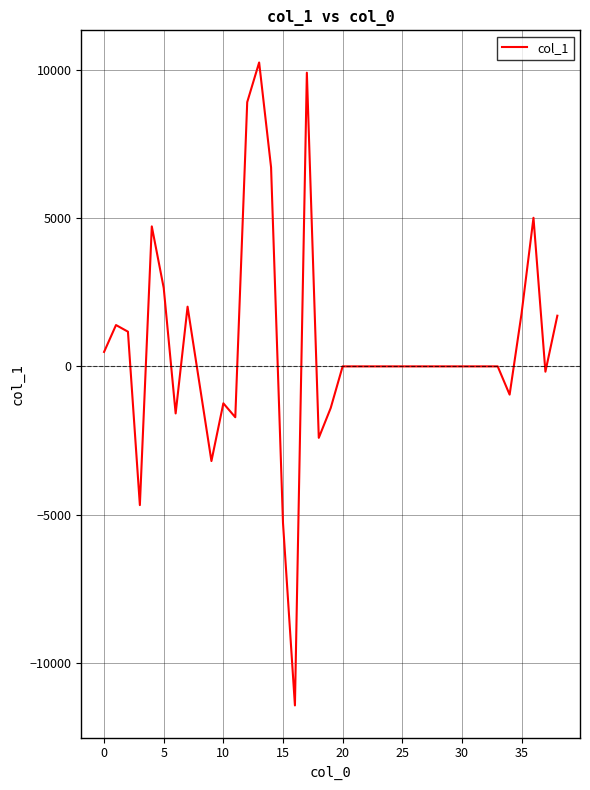

What is the maximum value shown in the chart?

10245.7